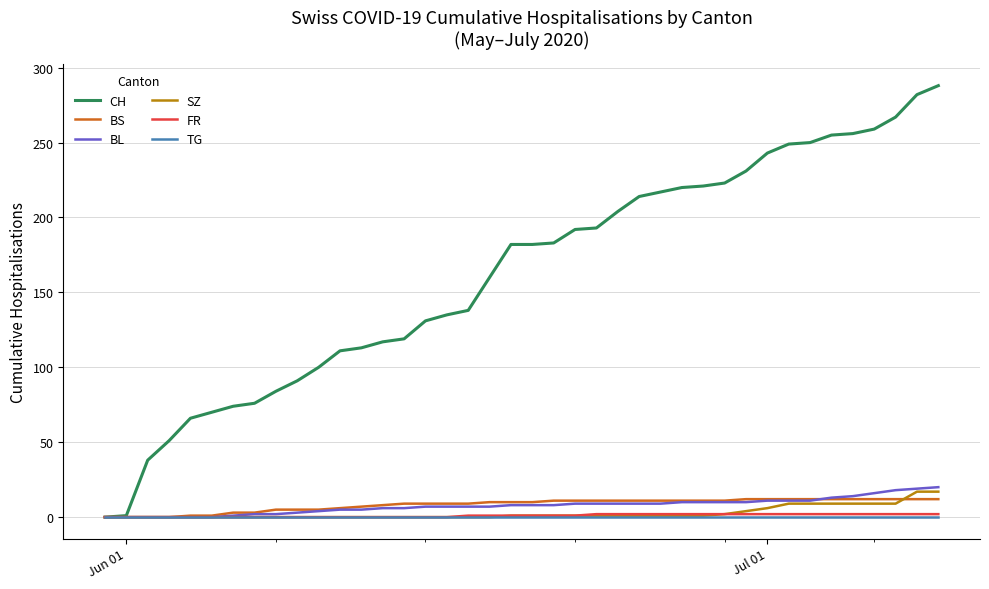

Which series has the widest spread of values?

CH